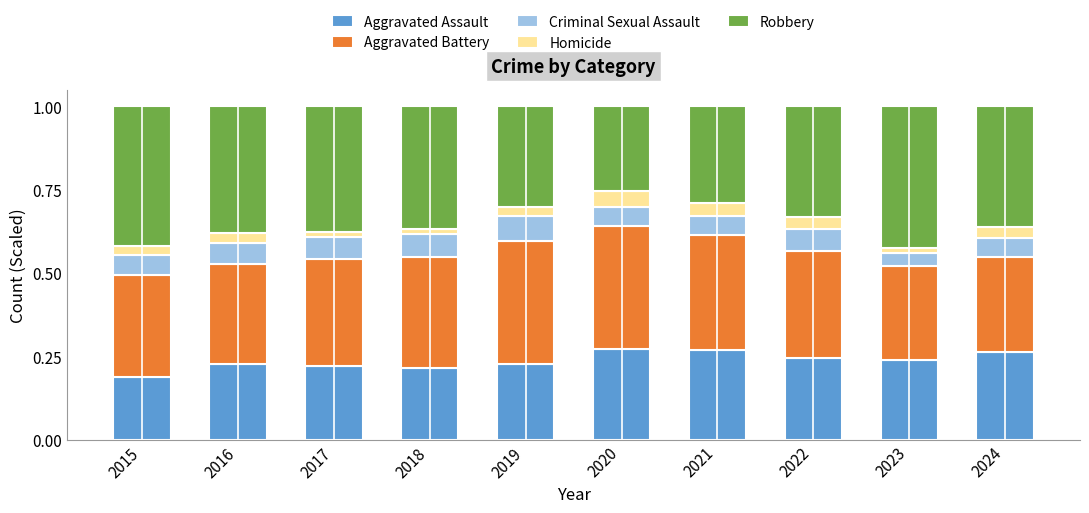

How many Aggravated Assault values are between 0 and 1?

10